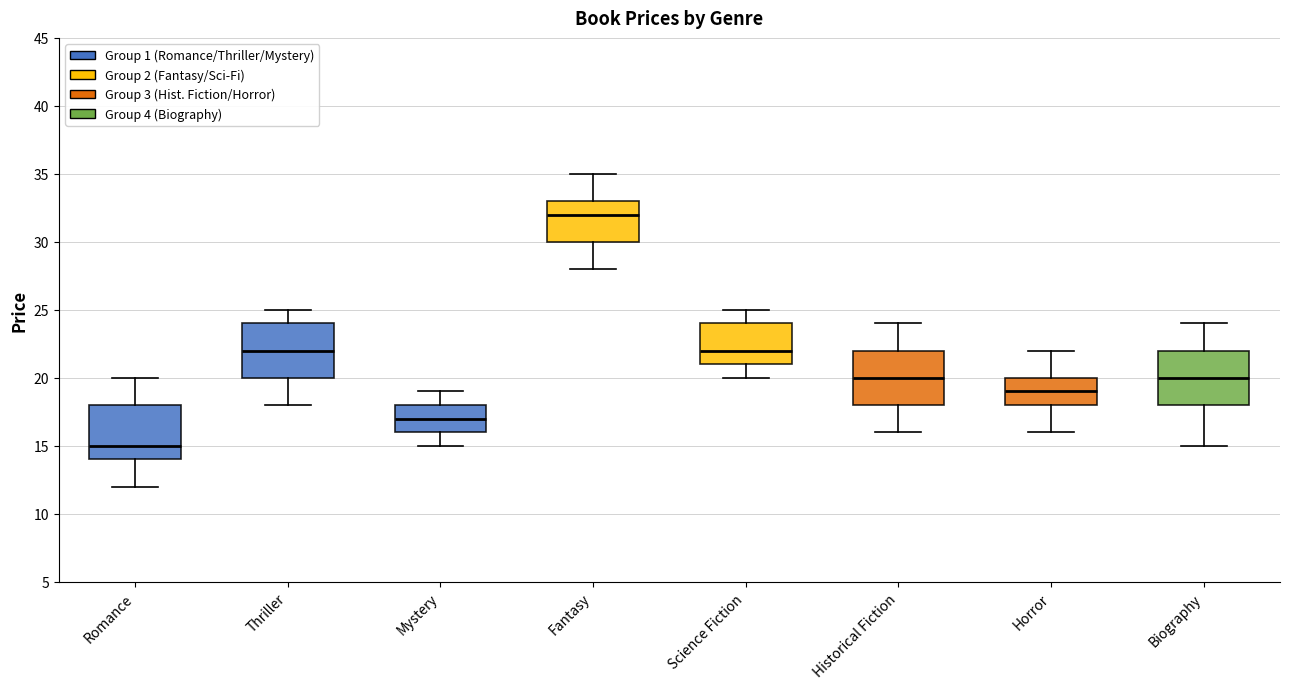

Reading left to right, transcribe this box plot: for each box, give where its median line is, the range the box spans, and where its two whiskers end, as read against the y-axis. The values are not printed on the chart, so give them approximately, as read against the axis.

Romance: median 15, box 14 to 18, whiskers 12 to 20
Thriller: median 22, box 20 to 24, whiskers 18 to 25
Mystery: median 17, box 16 to 18, whiskers 15 to 19
Fantasy: median 32, box 30 to 33, whiskers 28 to 35
Science Fiction: median 22, box 21 to 24, whiskers 20 to 25
Historical Fiction: median 20, box 18 to 22, whiskers 16 to 24
Horror: median 19, box 18 to 20, whiskers 16 to 22
Biography: median 20, box 18 to 22, whiskers 15 to 24